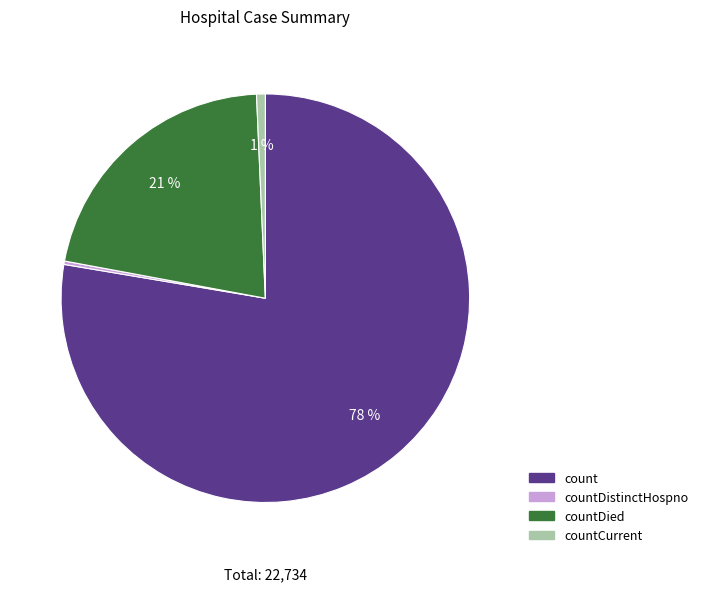

Does any single category account for the majority?

Yes